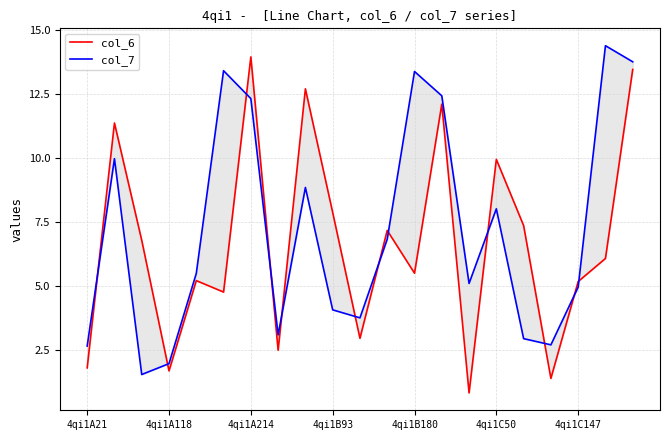

What is the value of the col_6 point at the 17th from the left?

7.4